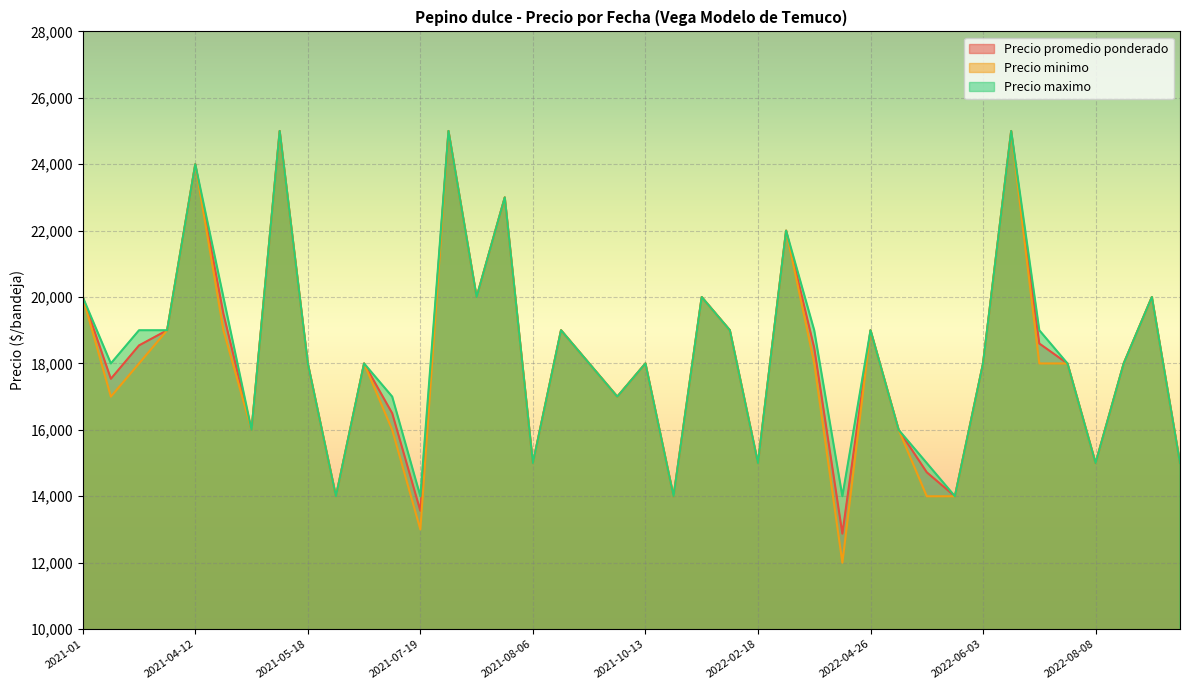

What is the highest value of the Precio minimo series?

25000